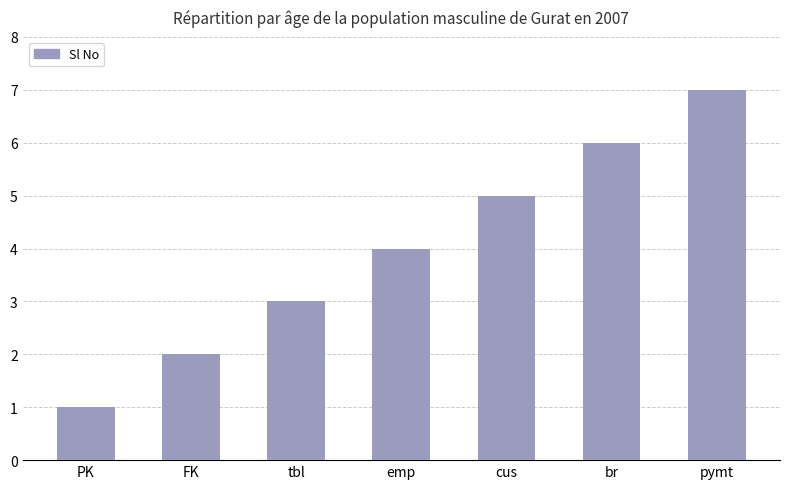

The chart shows a value of 5 at tbl. True or false?

False